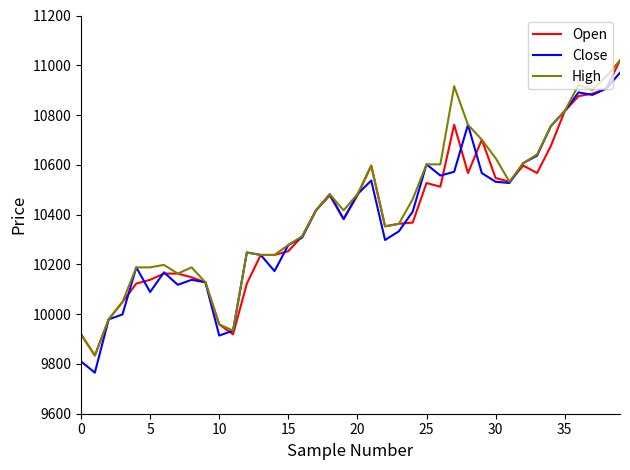

What is the greatest value displayed?

11020